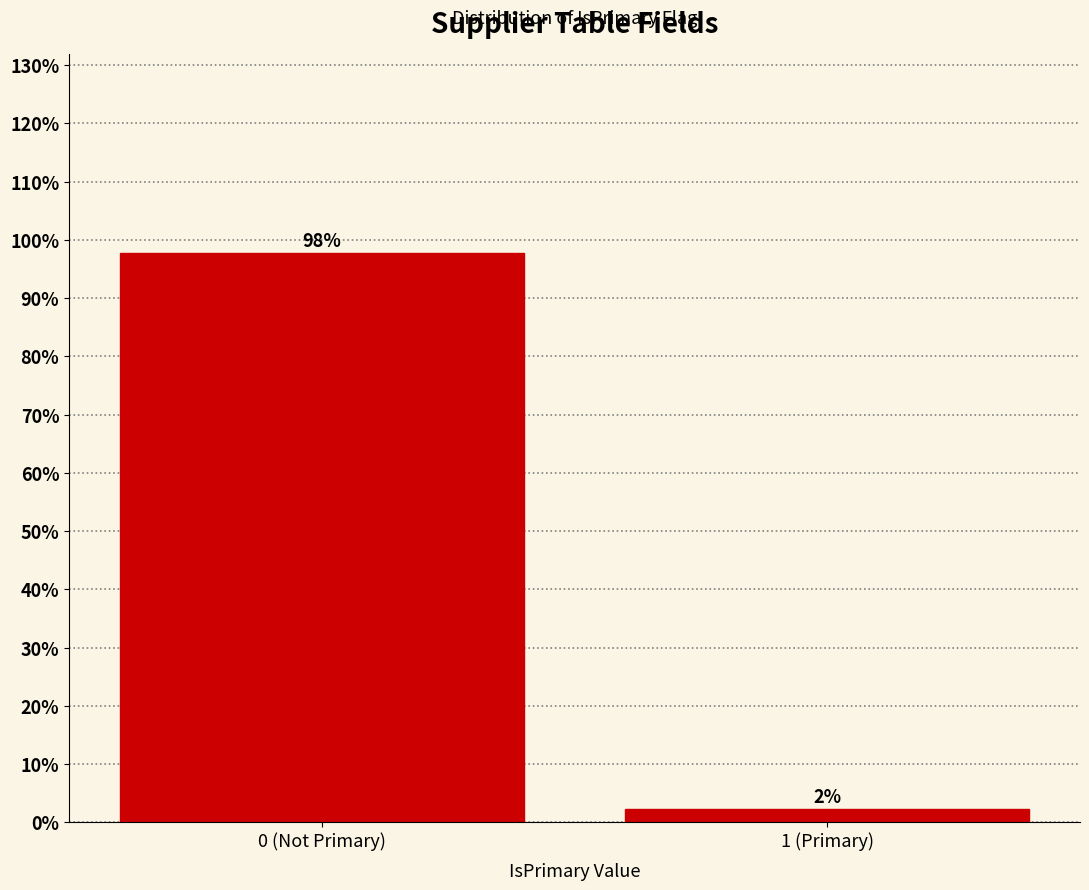

What is the maximum value shown in the chart?

97.7